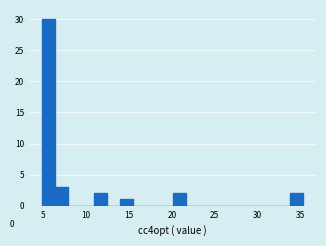

Around what value on the x-axis is the tallest bar? Give the approximate position of its centre, as read against the axis.

5.5